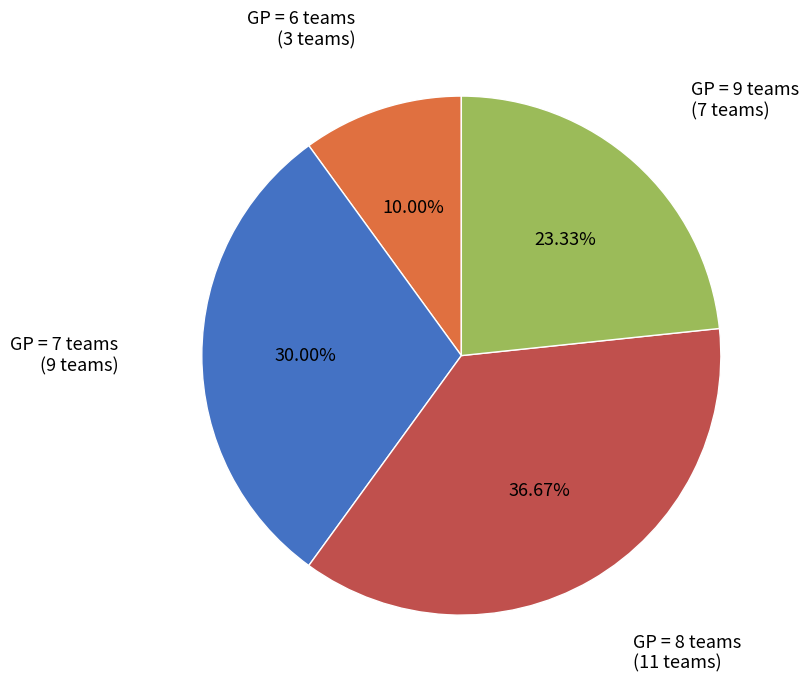

Does any single category account for the majority?

No